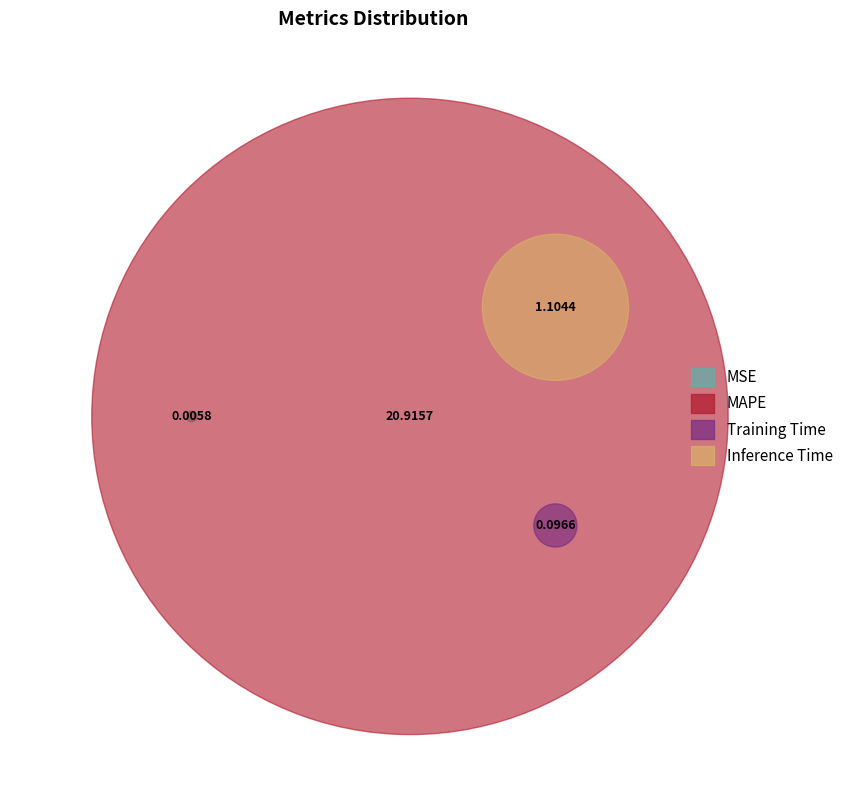

Which category accounts for the majority?

MAPE